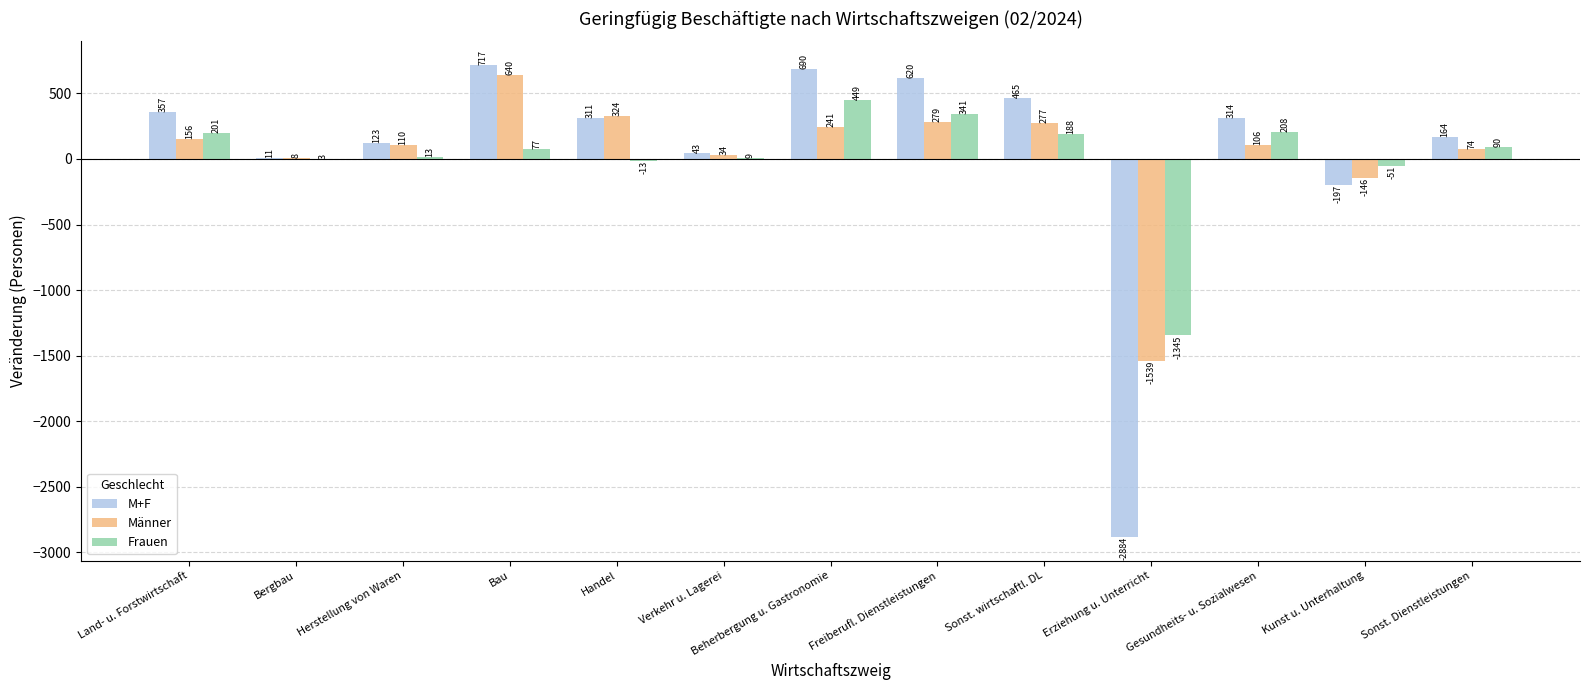

What is the highest value of the Männer series?

640